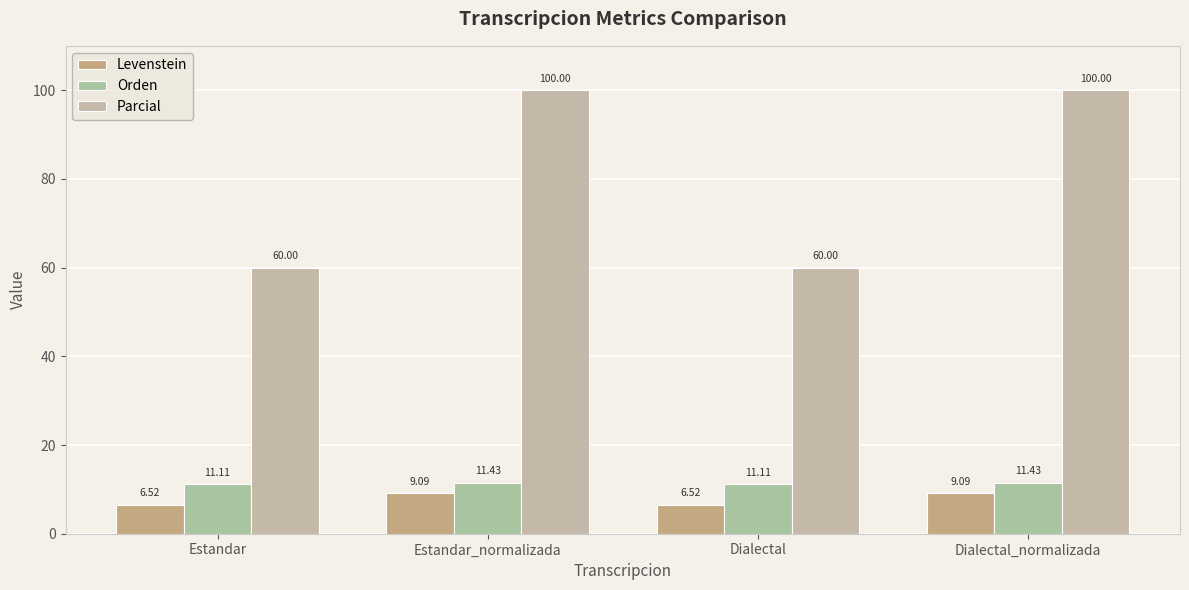

Reading right to left, transcribe all the data shown in this chart.

Levenstein: 9.1	6.5	9.1	6.5
Orden: 11.4	11.1	11.4	11.1
Parcial: 100.0	60.0	100.0	60.0